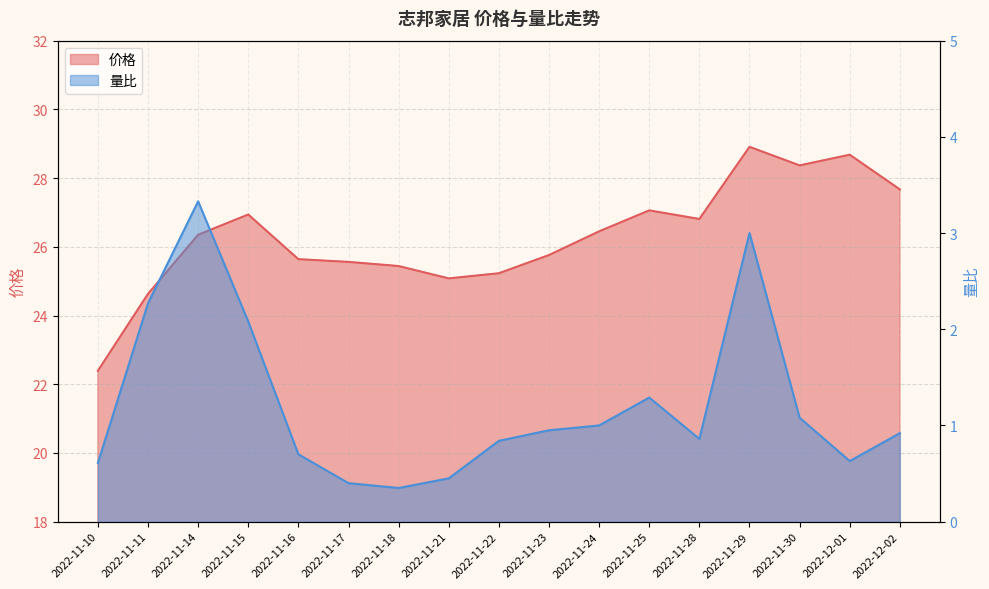

What are all the series names shown in the legend?

价格, 量比